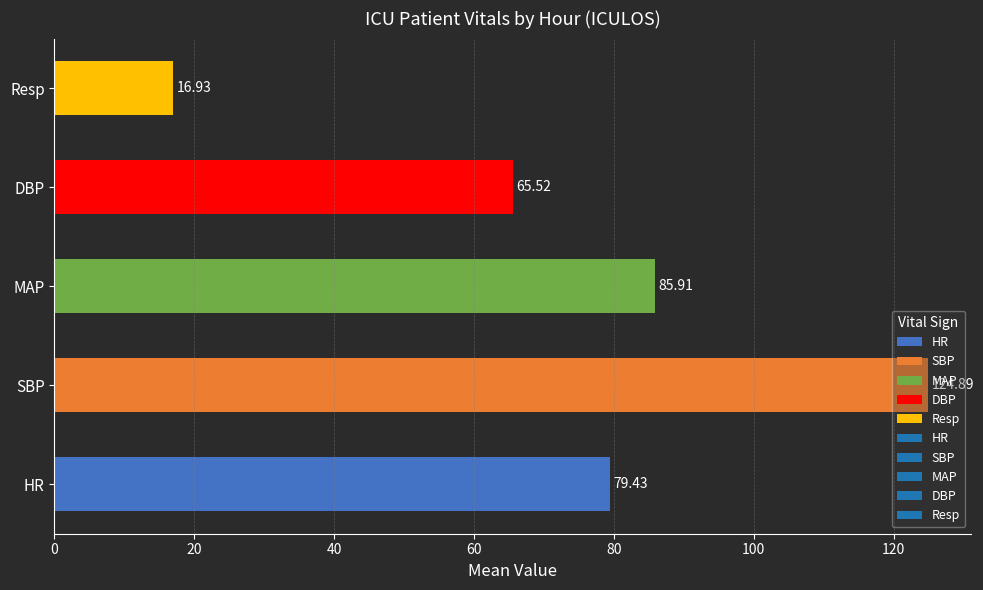

What is the difference between the values at Resp and DBP?

48.6